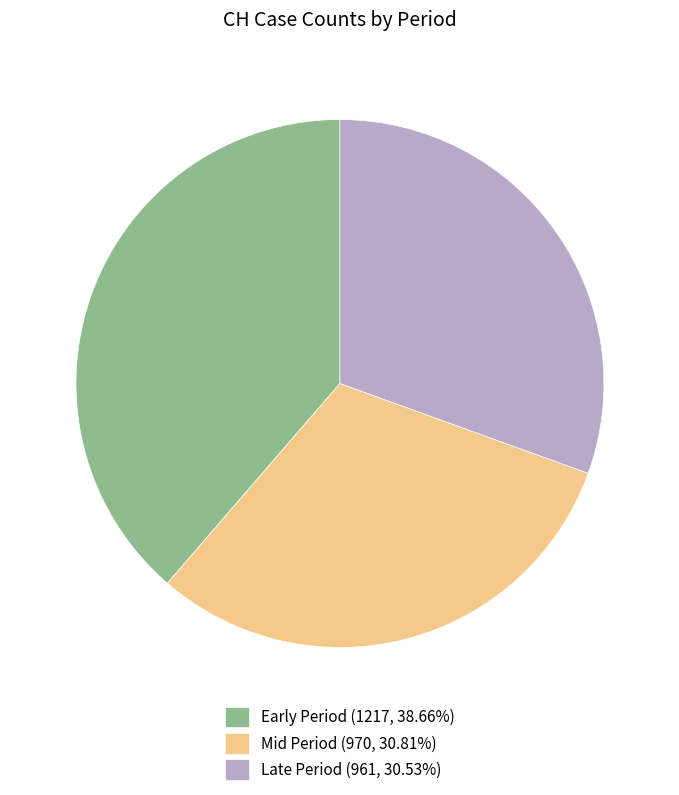

Is there any slice that represents more than half of the pie?

No